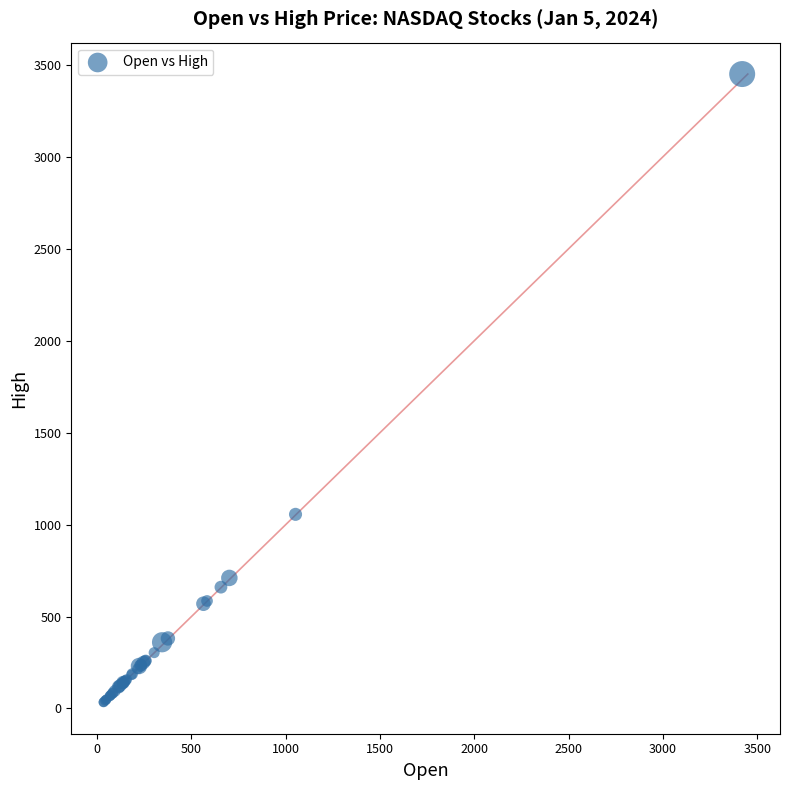

What Y value in the scatter plot is closest to 1741?

1055.5